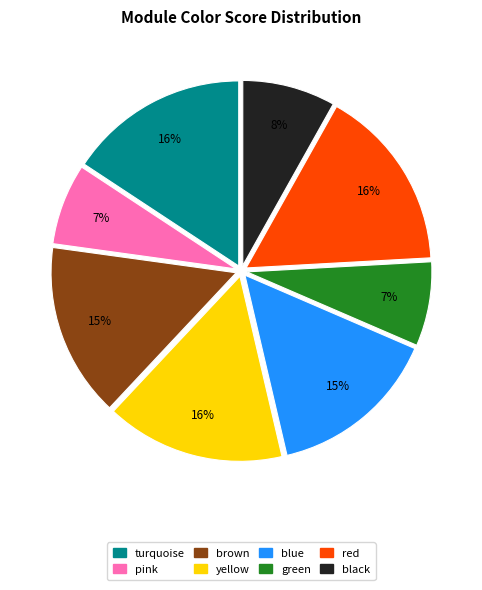

Is there any slice that represents more than half of the pie?

No